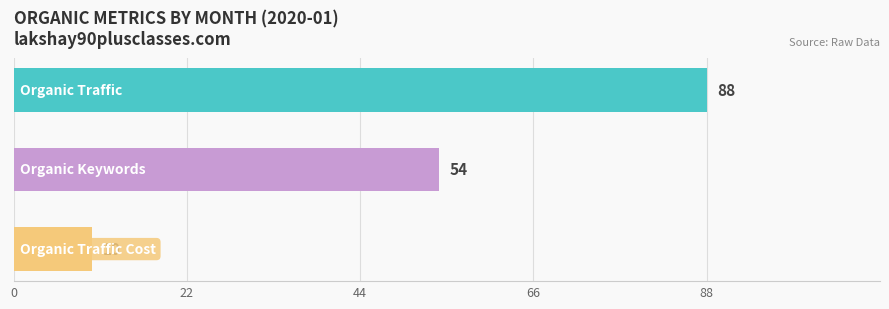

What is the value of the 2nd bar from the top?

54